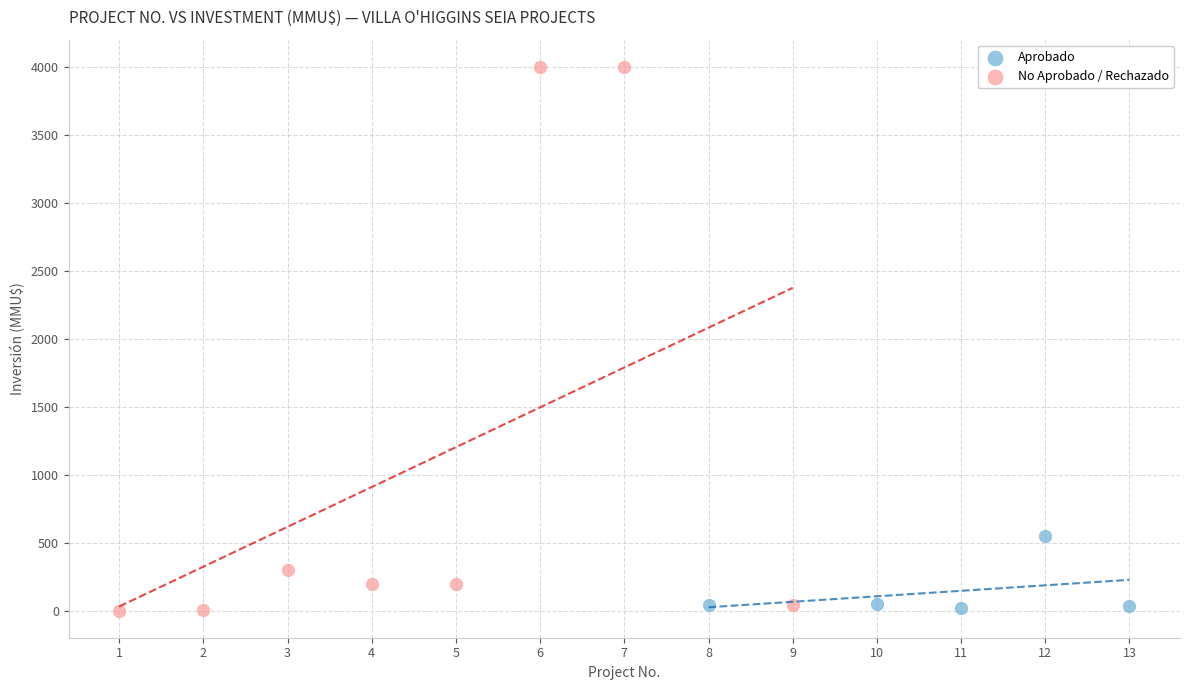

Which series has the largest Y range (max minus min)?

No Aprobado / Rechazado